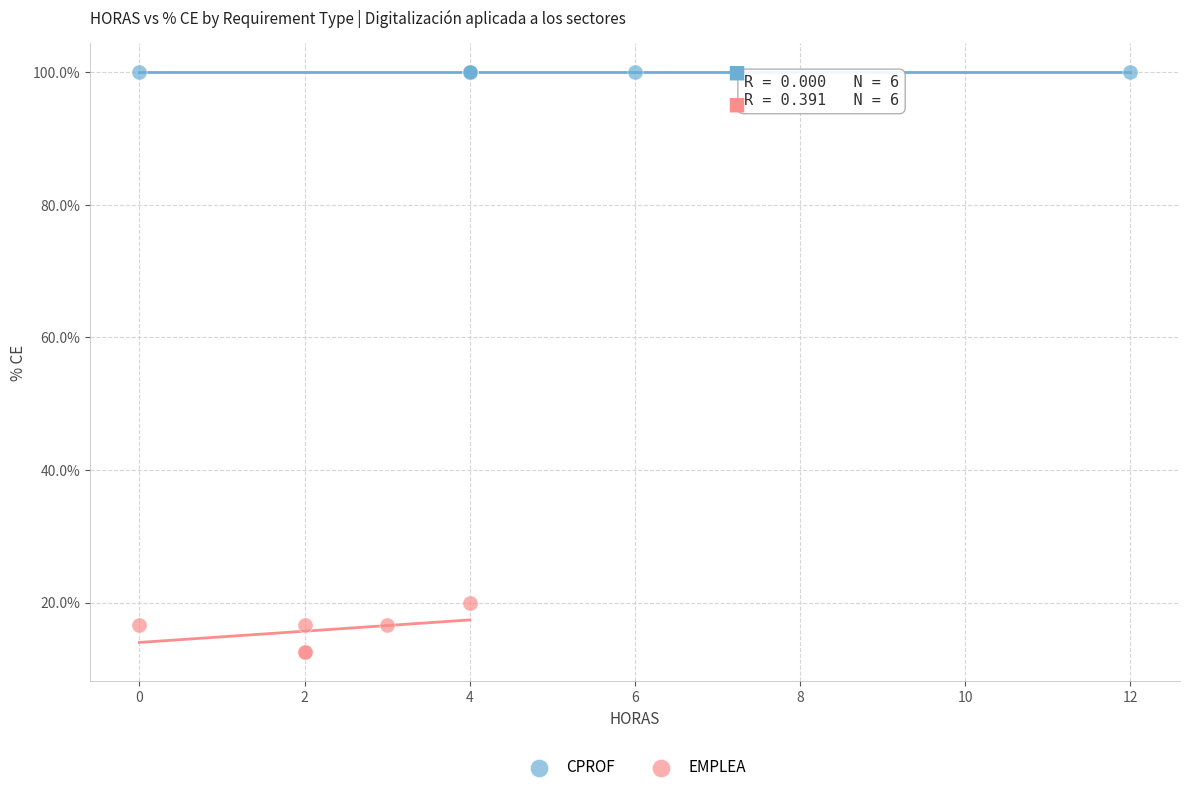

What are all the series names shown in the legend?

CPROF, EMPLEA